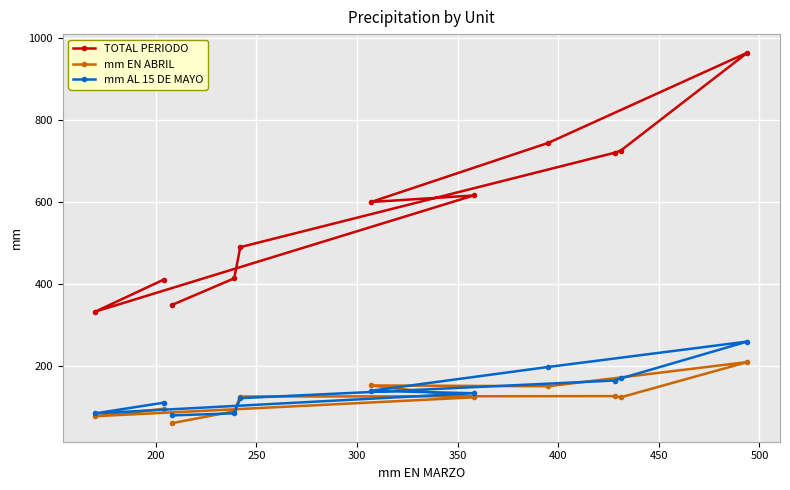

Reading left to right, transcribe all the data shown in this chart.

TOTAL PERIODO: 411	333	616	600	744	964	725	720	490	414	349
mm EN ABRIL: 96	78	124	153	151	210	124	127	126	90	61
mm AL 15 DE MAYO: 111	85	134	140	198	260	170	165	122	85	80